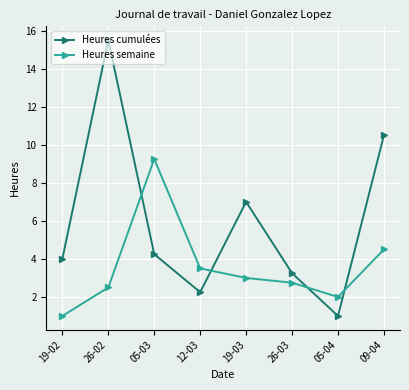

What is the highest value of the Heures cumulées series?

15.5